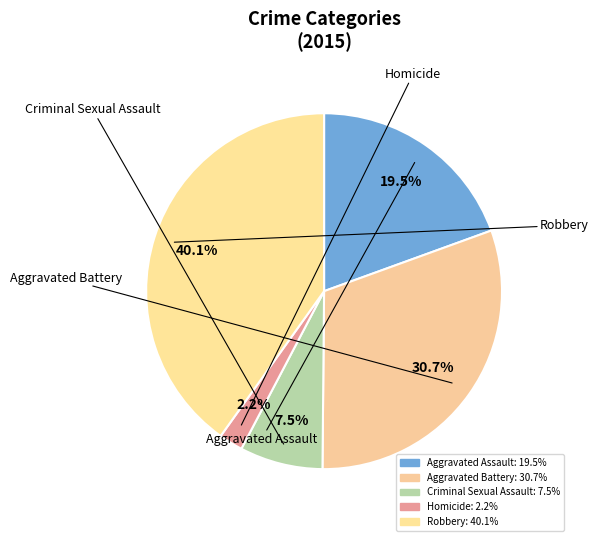

Rank the categories by value from highest to lowest.

Robbery, Aggravated Battery, Aggravated Assault, Criminal Sexual Assault, Homicide